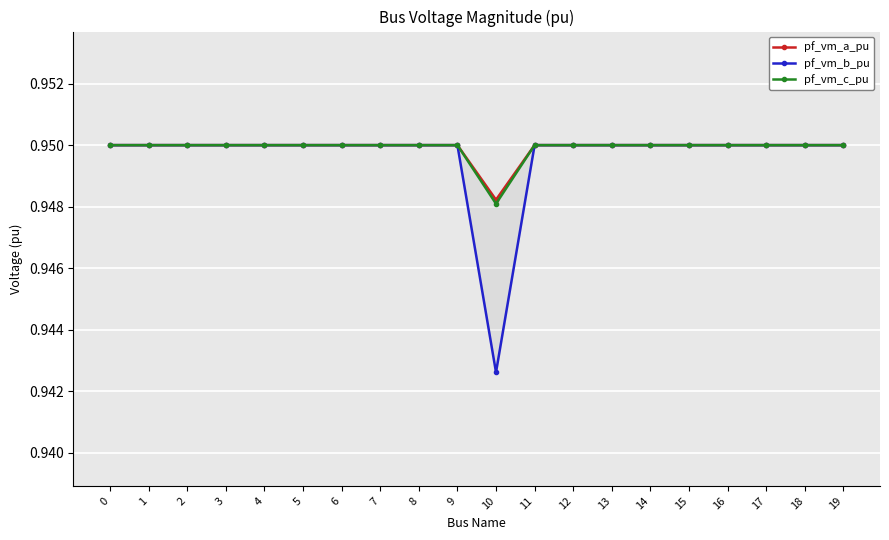

Reading right to left, extract all data points from this chart.

pf_vm_a_pu: 0.9	0.9	0.9	0.9	0.9	0.9	0.9	0.9	0.9	0.9	0.9	0.9	0.9	0.9	0.9	0.9	0.9	0.9	0.9	0.9
pf_vm_b_pu: 0.9	0.9	0.9	0.9	0.9	0.9	0.9	0.9	0.9	0.9	0.9	0.9	0.9	0.9	0.9	0.9	0.9	0.9	0.9	0.9
pf_vm_c_pu: 0.9	0.9	0.9	0.9	0.9	0.9	0.9	0.9	0.9	0.9	0.9	0.9	0.9	0.9	0.9	0.9	0.9	0.9	0.9	0.9